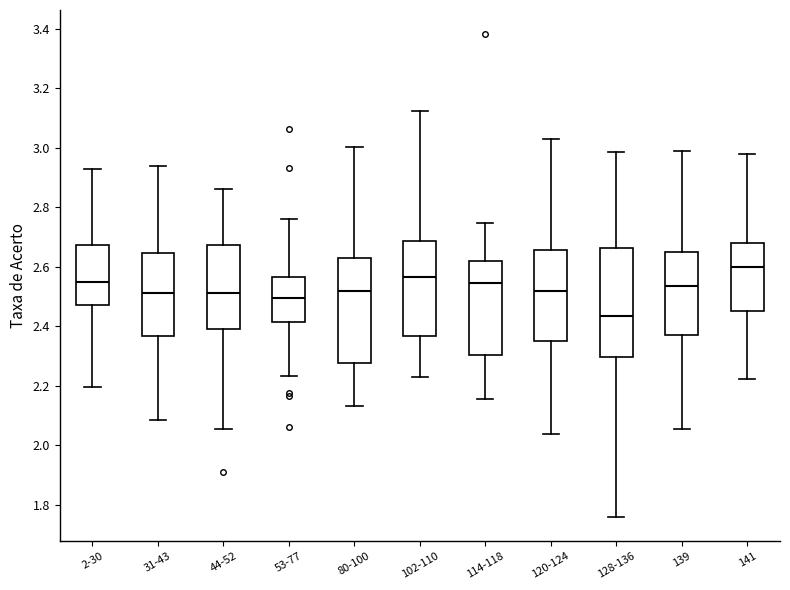

Reading left to right, read every box against the y-axis: the position of its median line, the range the box covers, and the ends of its whiskers. The values are not printed on the chart, so give them approximately, as read against the axis.

2-30: median 2.54, box 2.48 to 2.68, whiskers 2.20 to 2.92
31-43: median 2.52, box 2.36 to 2.64, whiskers 2.08 to 2.94
44-52: median 2.52, box 2.38 to 2.68, whiskers 2.06 to 2.86
53-77: median 2.50, box 2.42 to 2.56, whiskers 2.24 to 2.76
80-100: median 2.52, box 2.28 to 2.64, whiskers 2.14 to 3.00
102-110: median 2.56, box 2.36 to 2.68, whiskers 2.22 to 3.12
114-118: median 2.54, box 2.30 to 2.62, whiskers 2.16 to 2.74
120-124: median 2.52, box 2.34 to 2.66, whiskers 2.04 to 3.02
128-136: median 2.44, box 2.30 to 2.66, whiskers 1.76 to 2.98
139: median 2.54, box 2.38 to 2.64, whiskers 2.06 to 2.98
141: median 2.60, box 2.46 to 2.68, whiskers 2.22 to 2.98